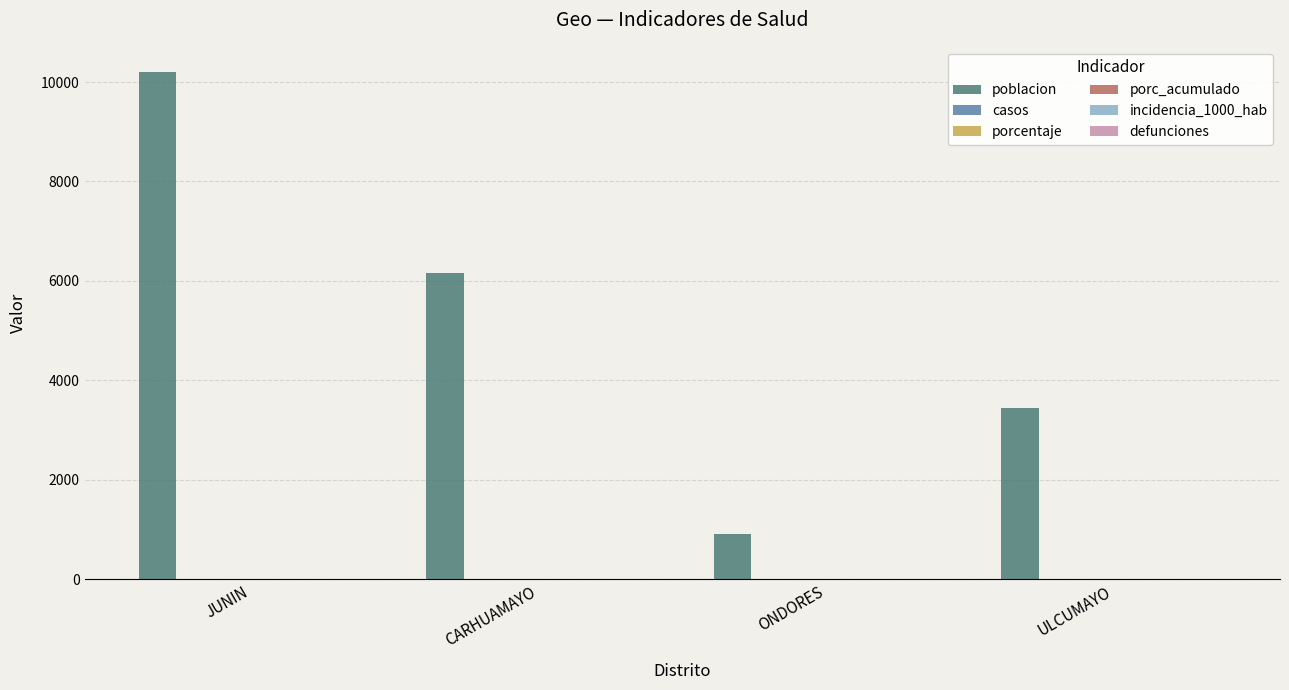

Are the bars horizontal?

No